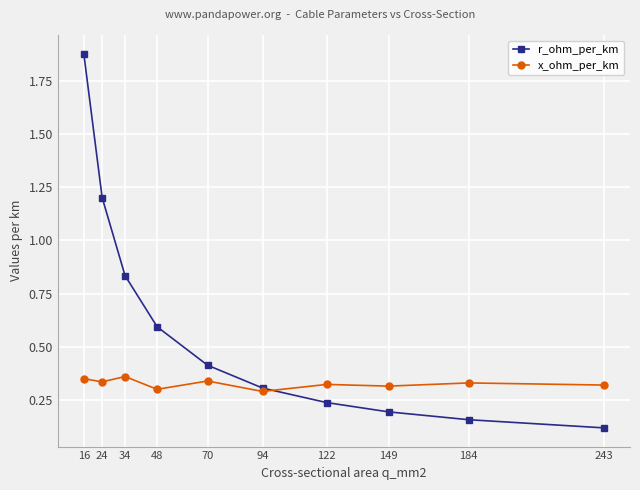

What are all the series names shown in the legend?

r_ohm_per_km, x_ohm_per_km